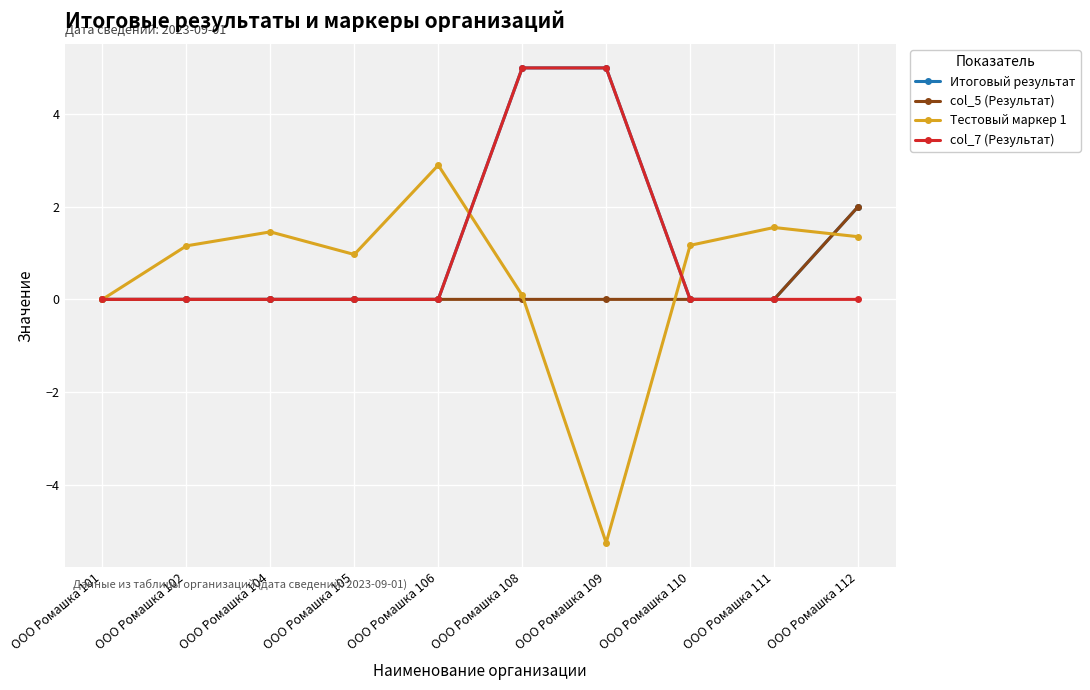

How many lines are shown in the chart?

4